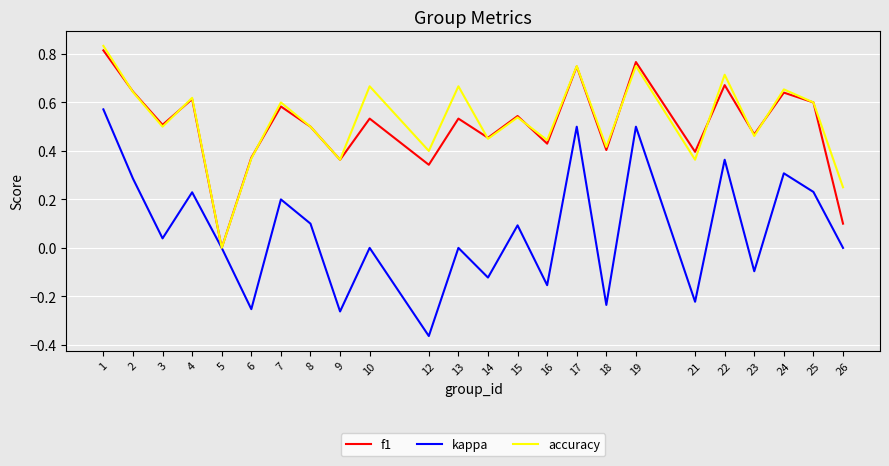

What is the total value across all series at 24?

1.6